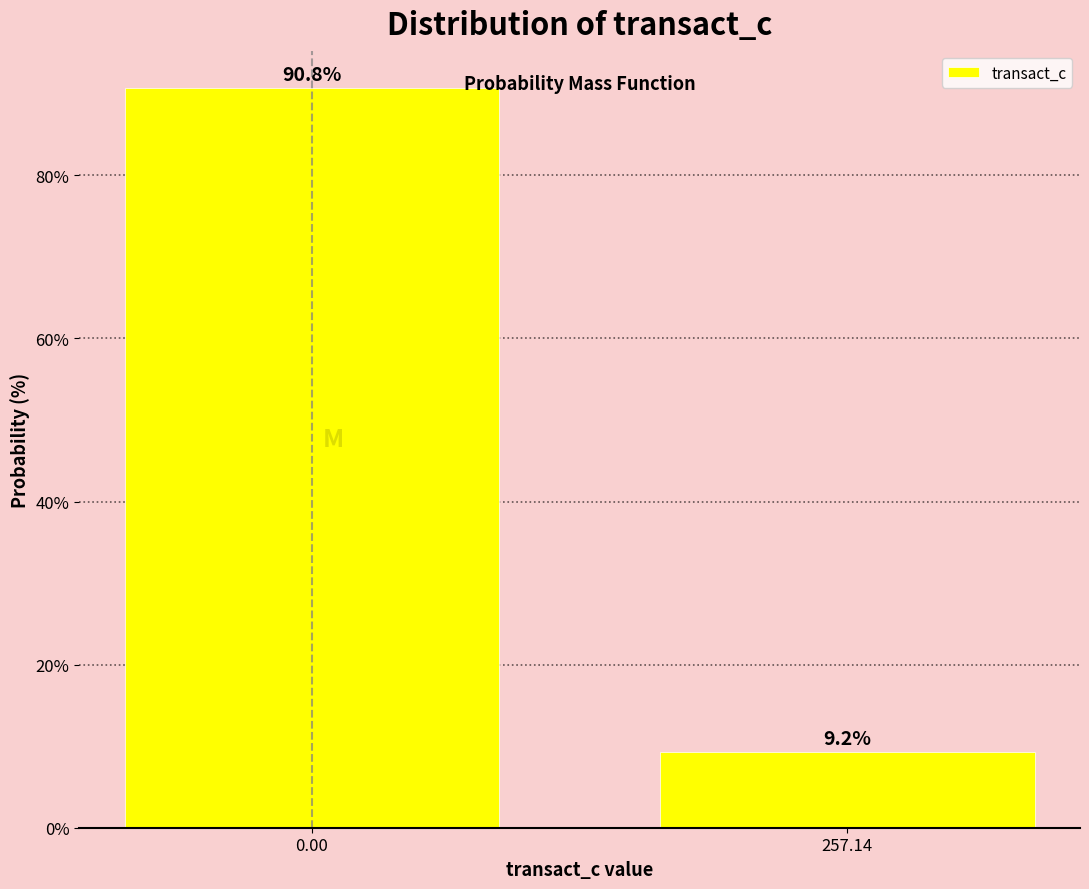

Reading left to right, extract all data points from this chart.

90.8	9.2